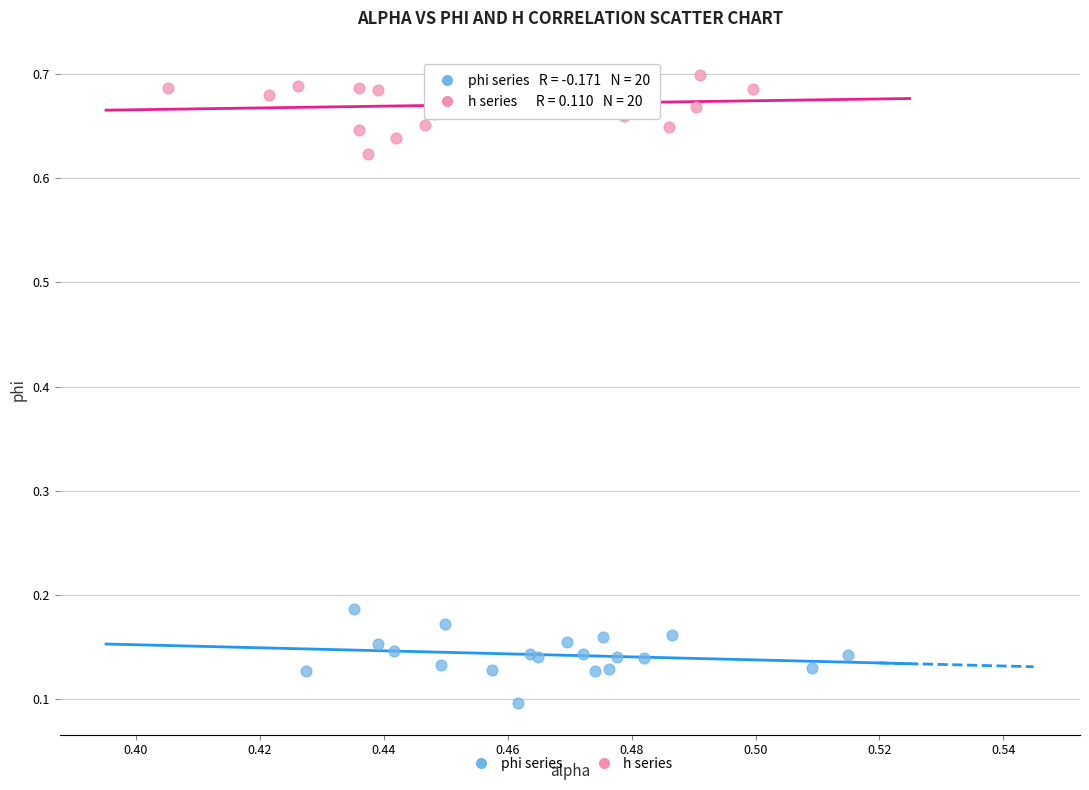

Which series contains the highest Y value?

h series